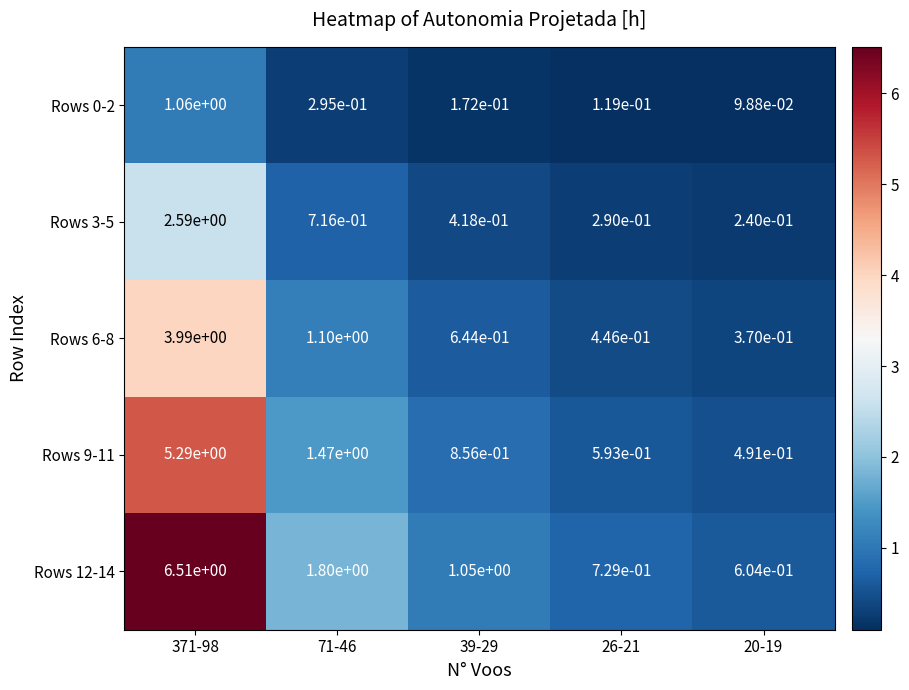

Is it true that Rows 3-5 equals 0.4 at 20-19?

False